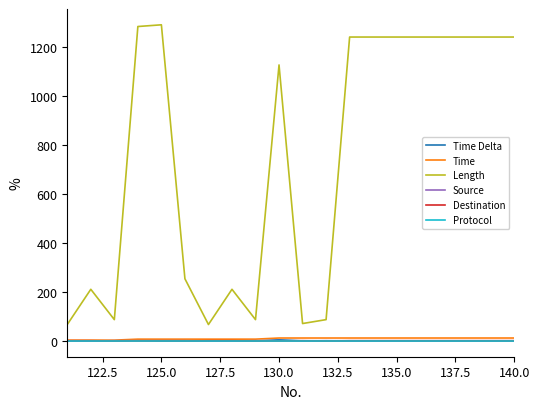

Which series has the widest spread of values?

Length